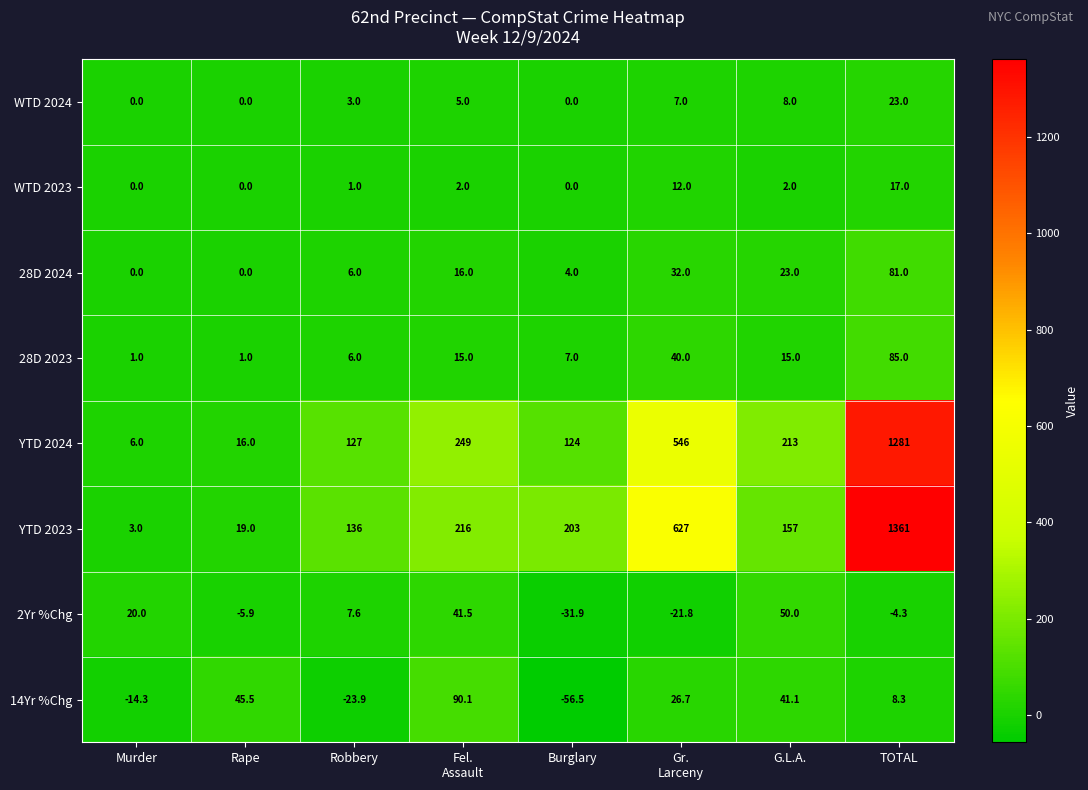

Which series has the largest total across all categories?

YTD 2023